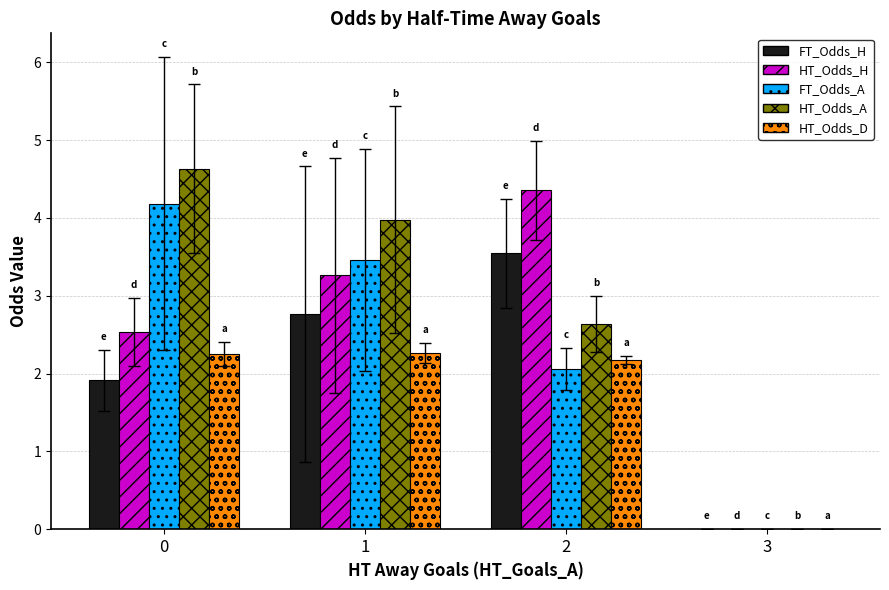

What is the difference between the FT_Odds_H values at 2 and 1?

0.8